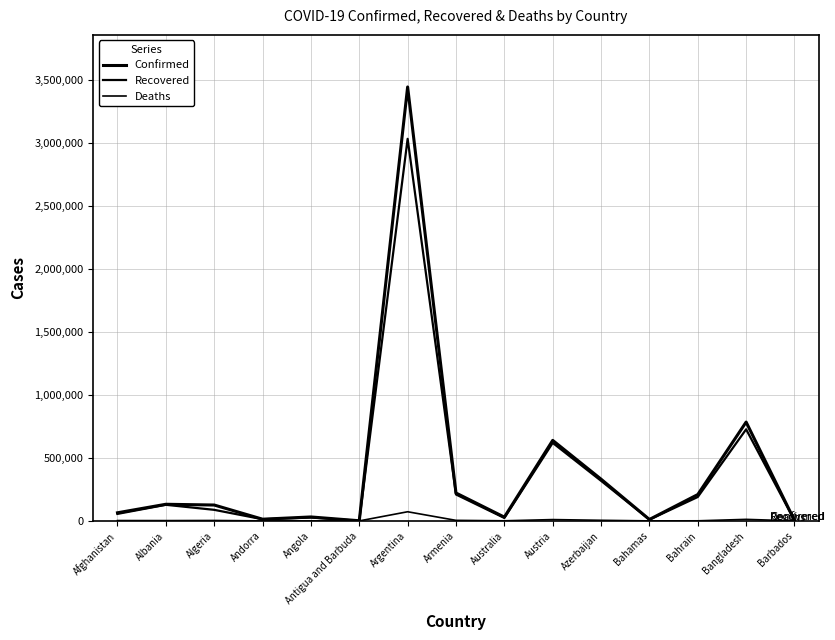

Does the chart display data point markers on the line(s)?

No